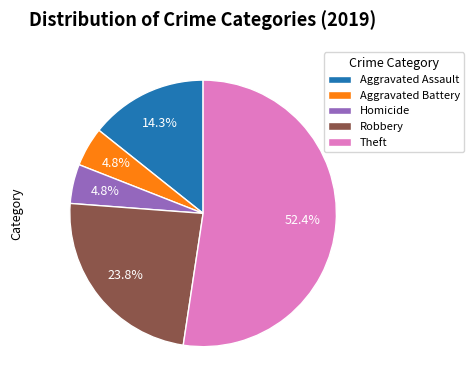

Is there a majority slice in this chart?

Yes